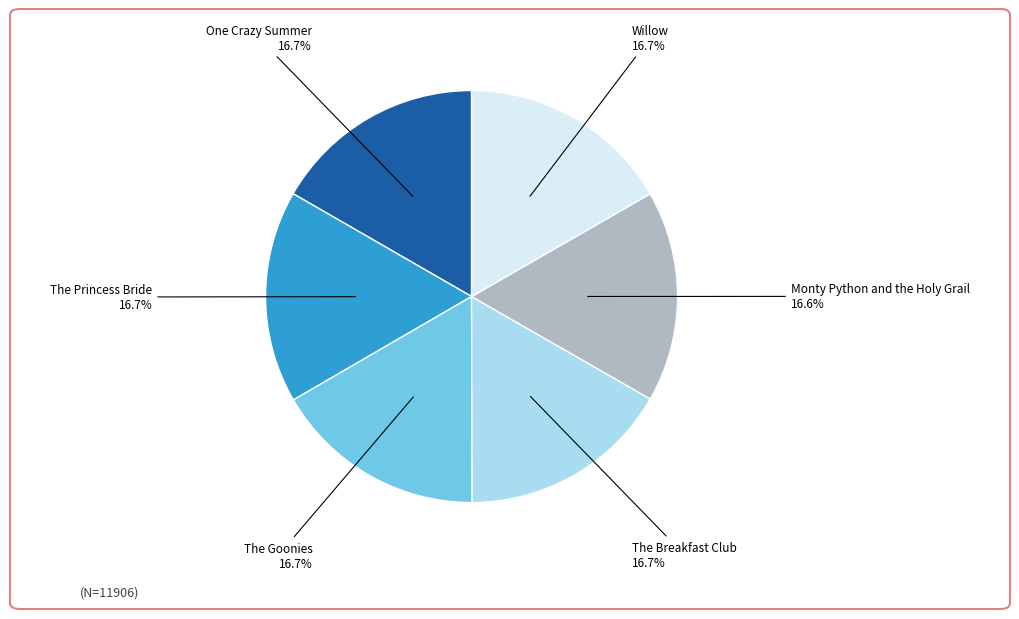

Is there any slice that represents more than half of the pie?

No